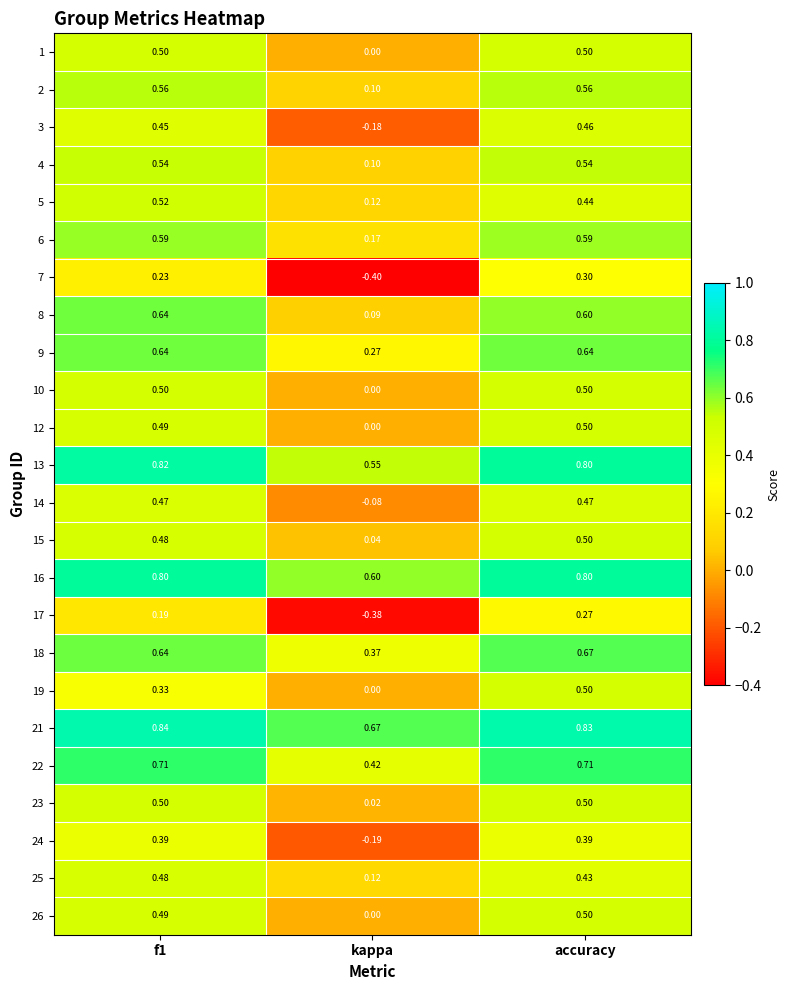

At which category is the sum across all series the highest?

accuracy